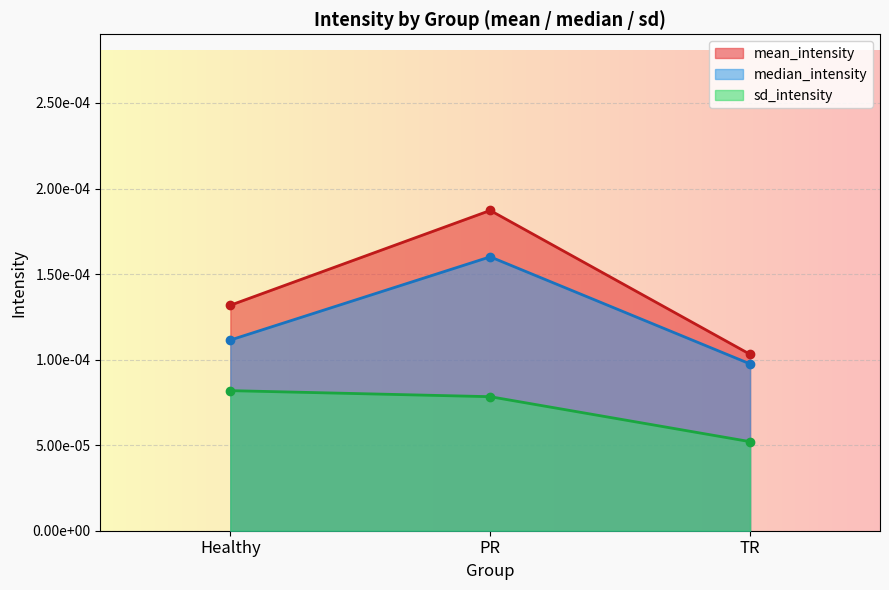

True or false: median_intensity has a value of 0.0 at TR.

True